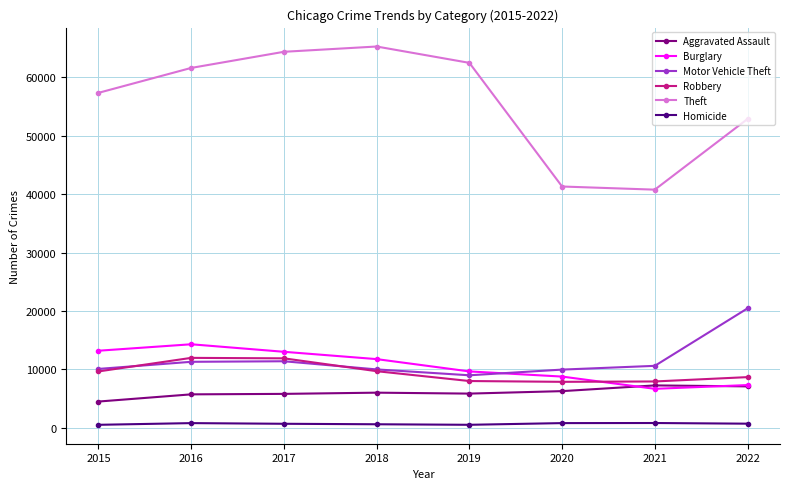

The value of Homicide at 2020 is 787. True or false?

True